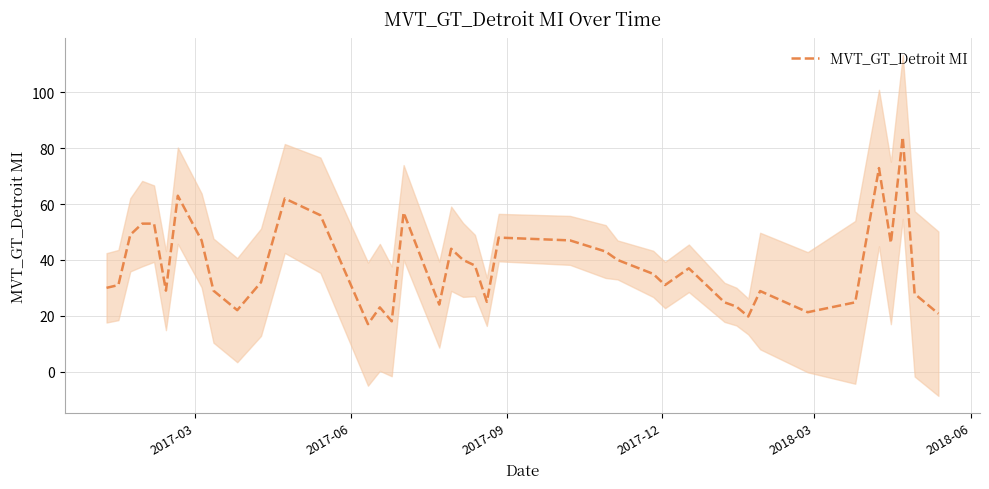

What is the maximum value for MVT_GT_Detroit MI?

84.0